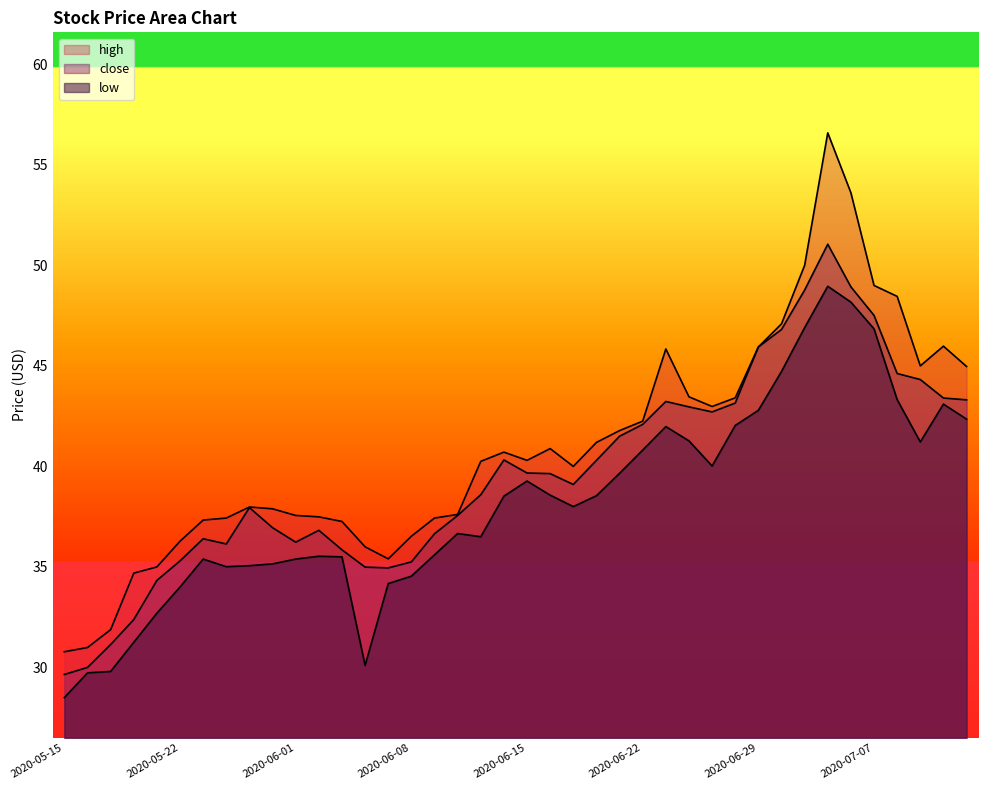

True or false: low has a value of 63.7 at 2020-06-15.

False